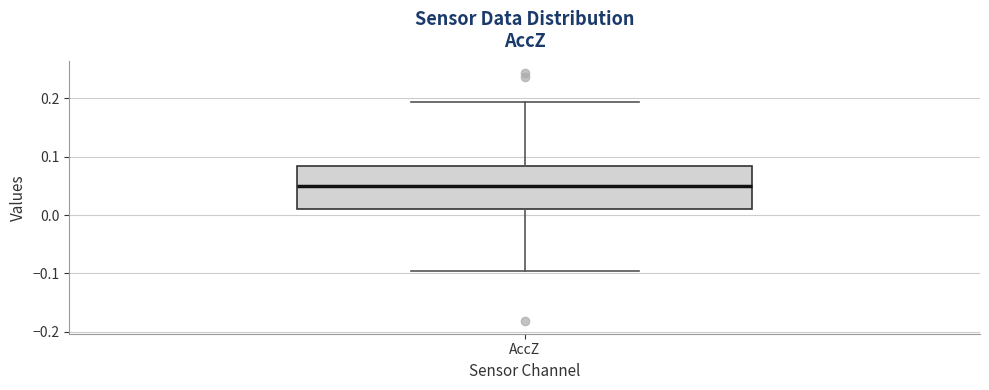

Transcribe this box plot: give where the median line is, the range the box spans, and where the two whiskers end, as read against the y-axis. The values are not printed on the chart, so give them approximately, as read against the axis.

median 0.05, box 0.01 to 0.08, whiskers -0.10 to 0.19